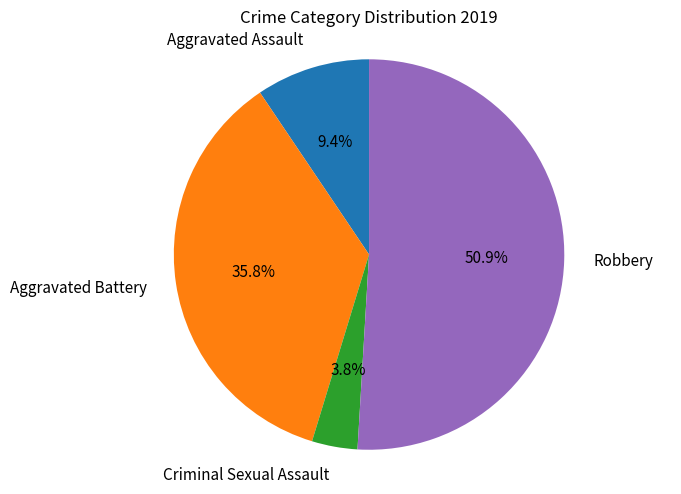

Which slice is the largest?

Robbery